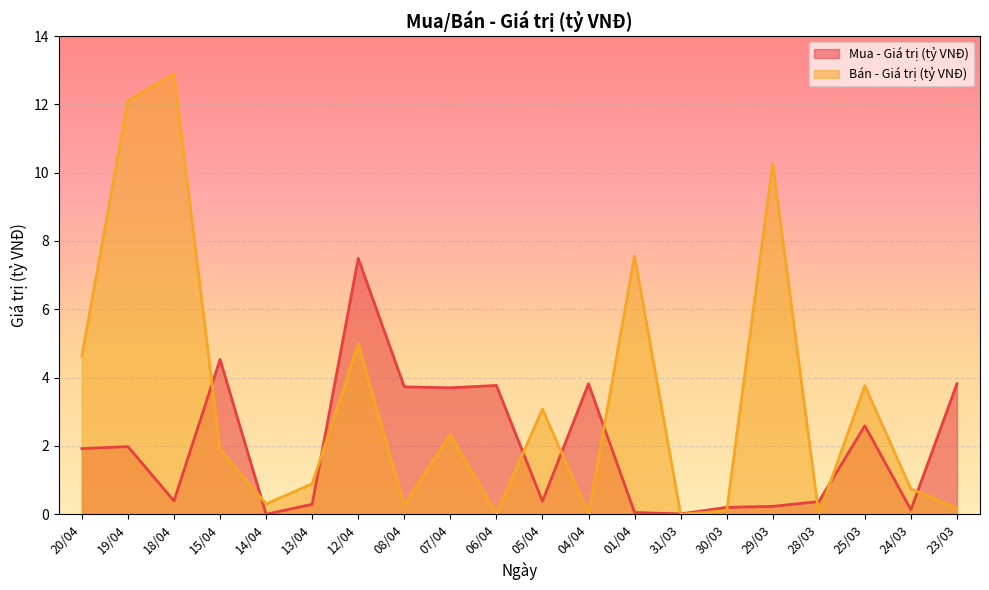

What is the sum of all Bán - Giá trị (tỷ VNĐ) values?

66.0